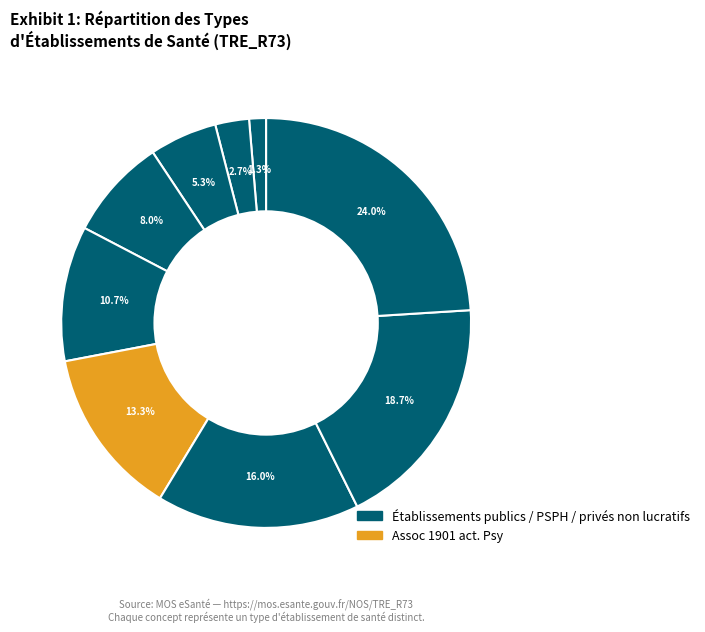

Is there a majority slice in this chart?

No